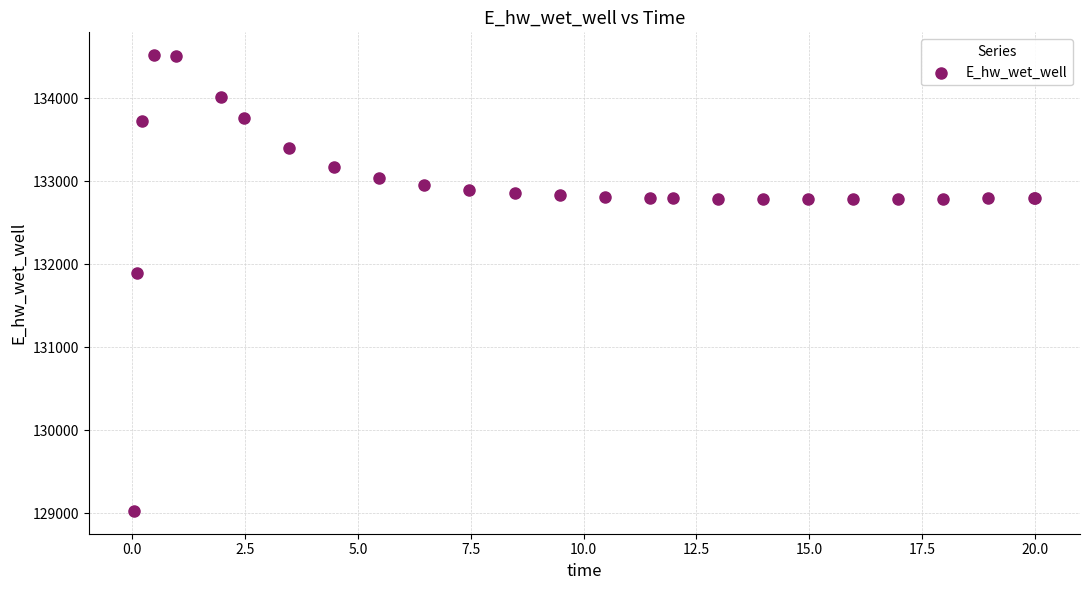

What Y value in the scatter plot is closest to 131774?

131893.9